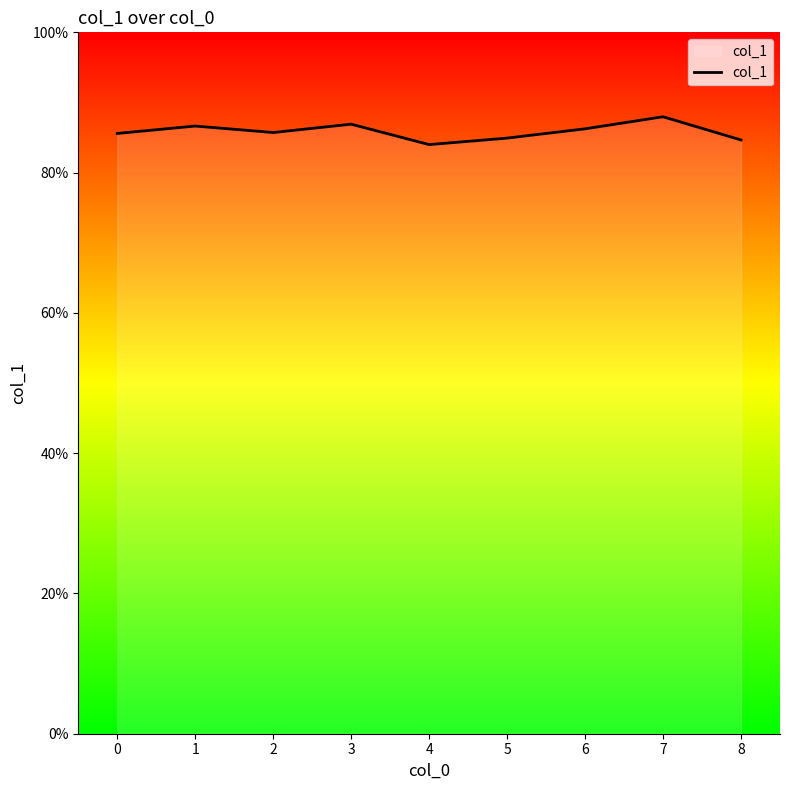

What is the average value?

0.9